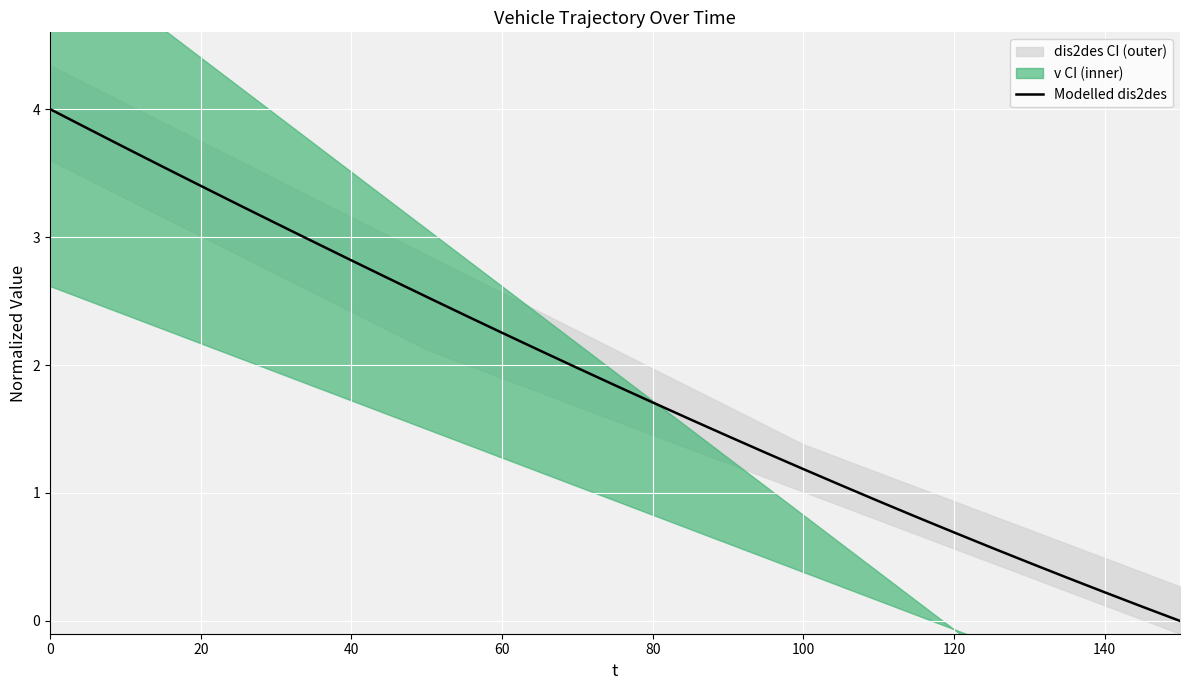

Is it true that Modelled dis2des equals 2.8 at 40?

True